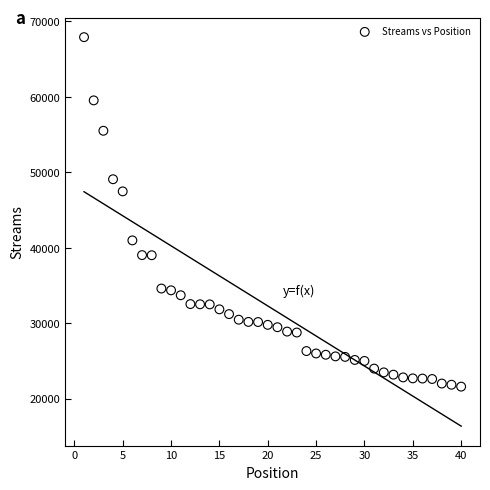

What Y value in the scatter plot is closest to 44753?

47472